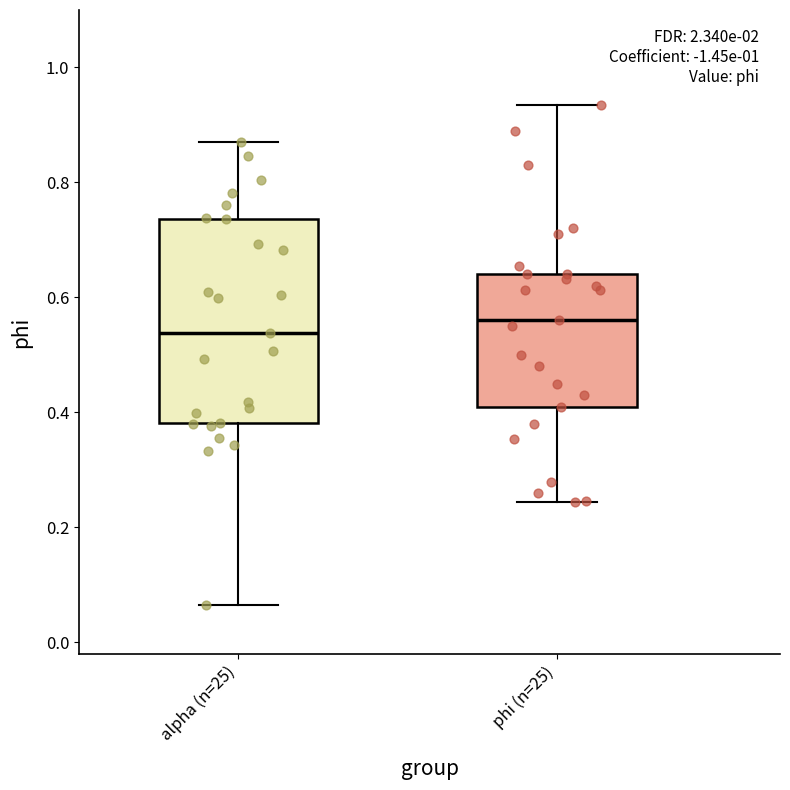

Reading left to right, read every box against the y-axis: the position of its median line, the range the box covers, and the ends of its whiskers. The values are not printed on the chart, so give them approximately, as read against the axis.

alpha (n=25): median 0.54, box 0.38 to 0.74, whiskers 0.06 to 0.88
phi (n=25): median 0.56, box 0.42 to 0.64, whiskers 0.24 to 0.94